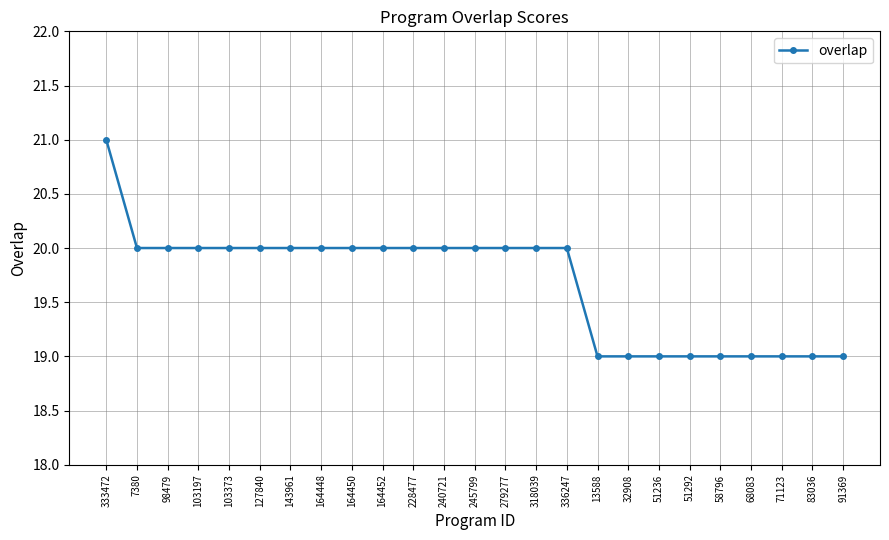

Read the value at 51292.

19